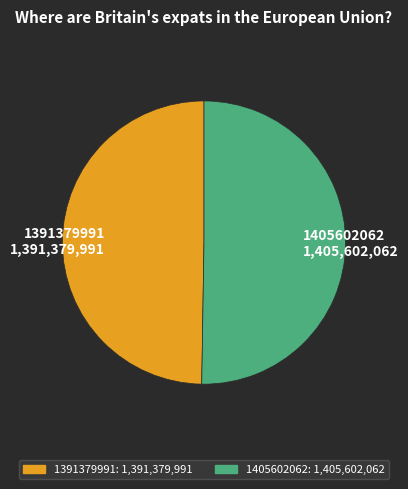

Does 1405602062 account for over 50% of the chart?

Yes